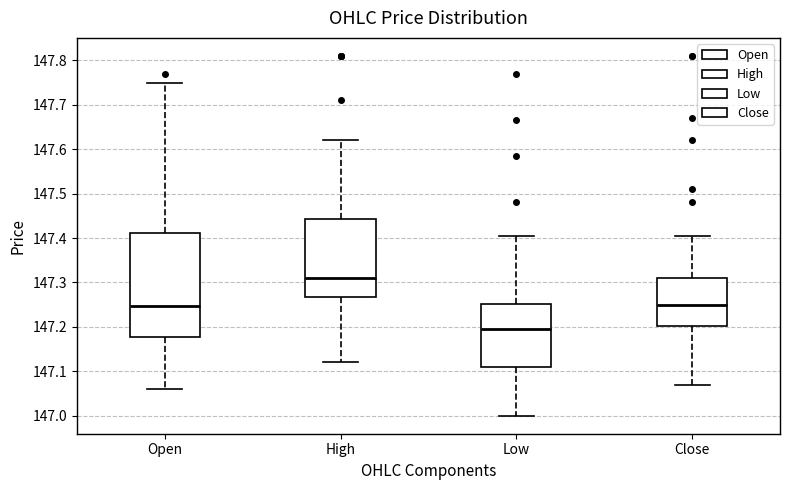

Which box is the tallest, from its lower edge to its upper edge?

Open